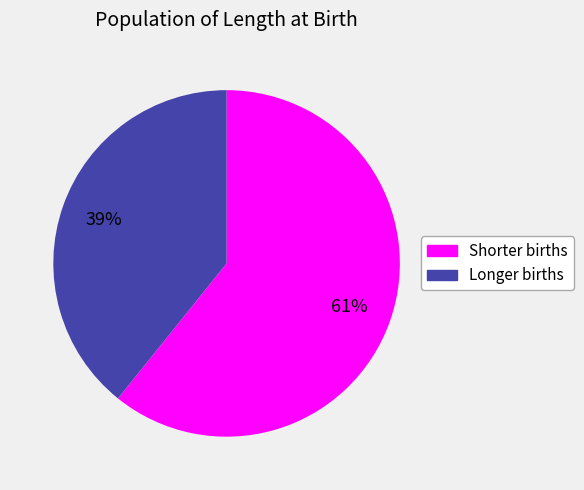

How many segments does this pie chart have?

2